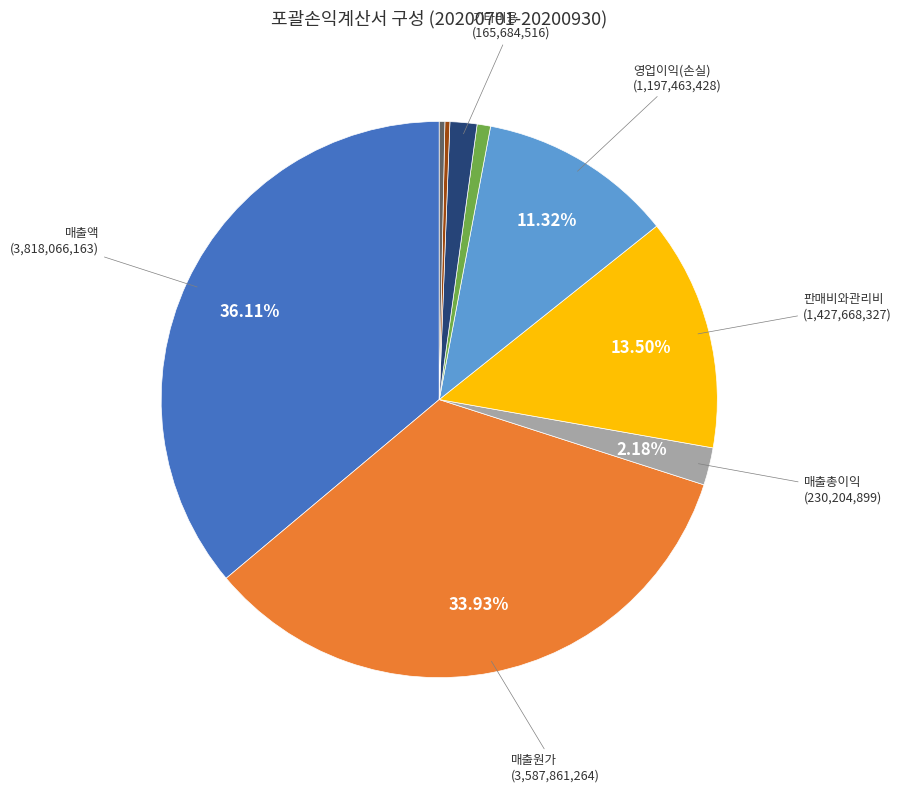

Is there any slice that represents more than half of the pie?

No